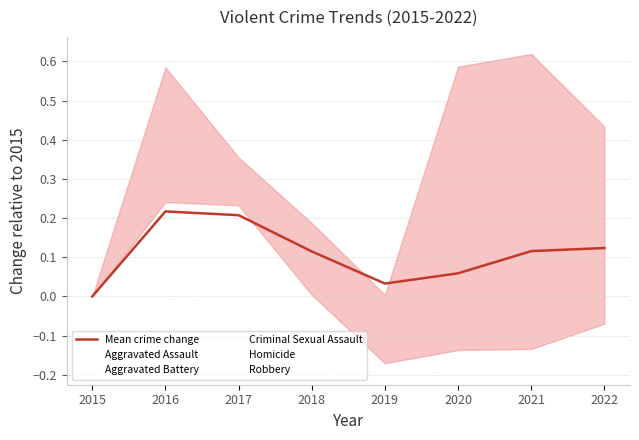

How many series are shown in this chart?

1